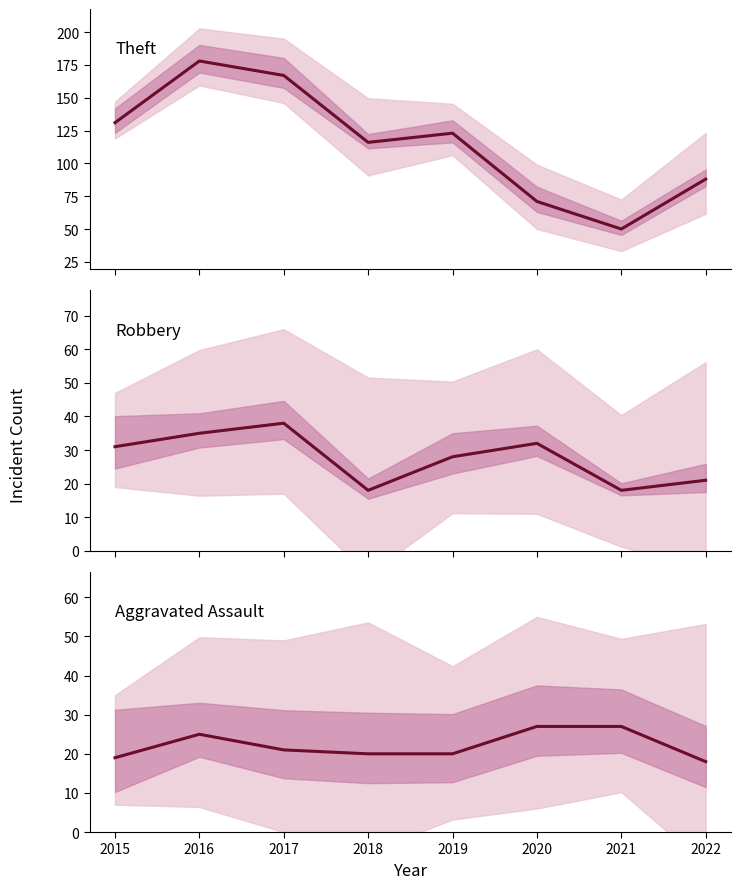

True or false: Aggravated Assault and Theft cross at least once.

False